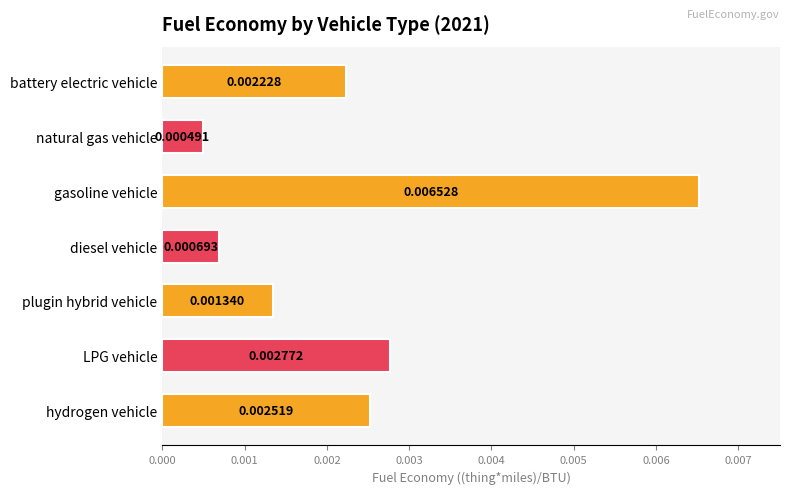

At which label is the value closest to 0?

natural gas vehicle